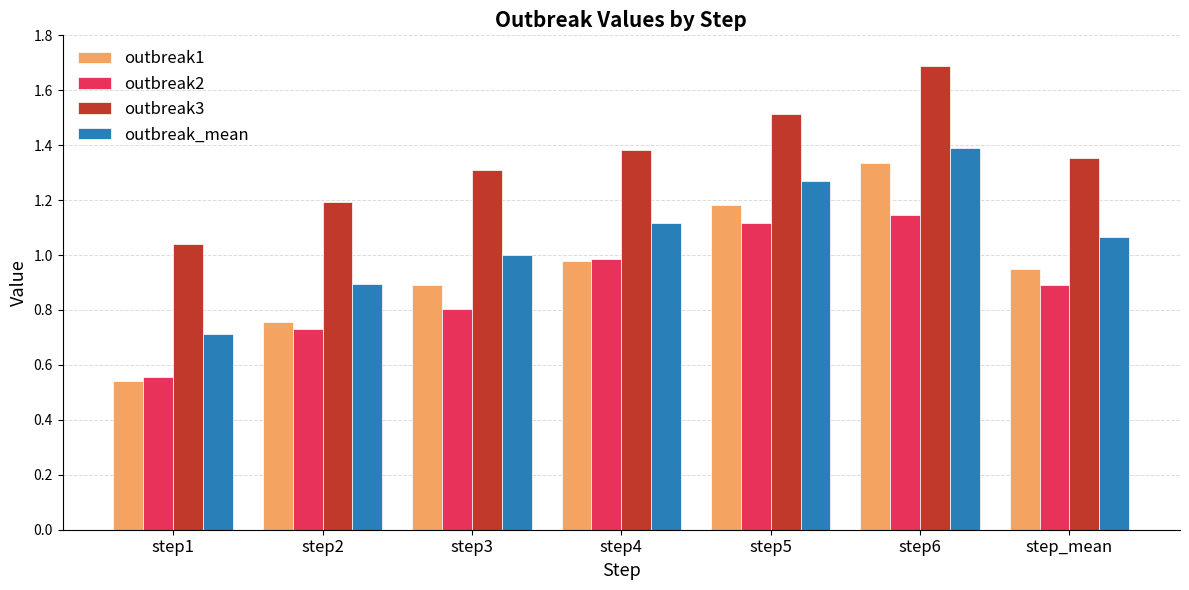

What is the sum of the outbreak3 values at step3 and step1?

2.3